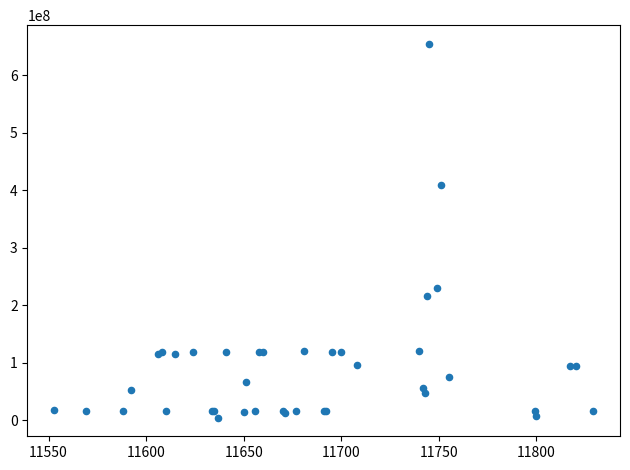

What Y value in the scatter plot is closest to 329515666?

409300000.0